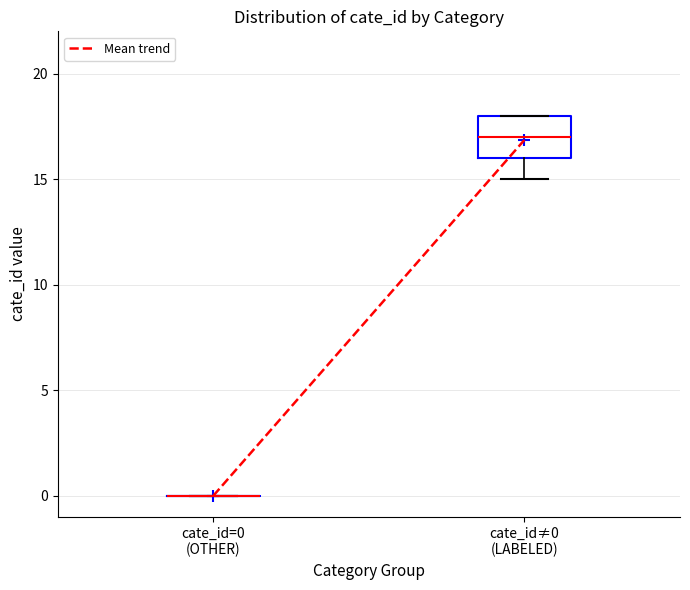

Reading left to right, transcribe this box plot: for each box, give where its median line is, the range the box spans, and where its two whiskers end, as read against the y-axis. The values are not printed on the chart, so give them approximately, as read against the axis.

cate_id=0 (OTHER): box collapsed to a line at 0, whiskers 0 to 0
cate_id≠0 (LABELED): median 17, box 16 to 18, whiskers 15 to 18